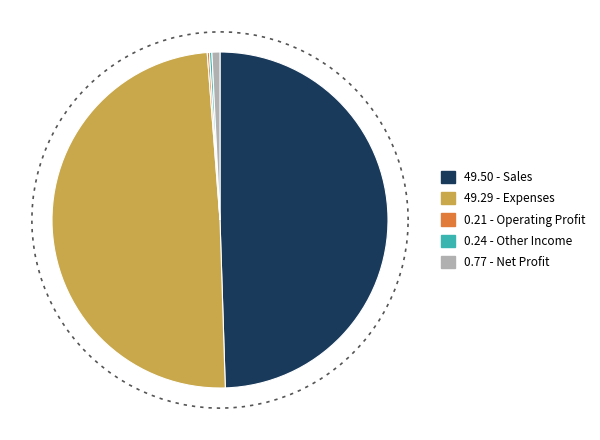

What is the largest slice in the pie chart?

Sales